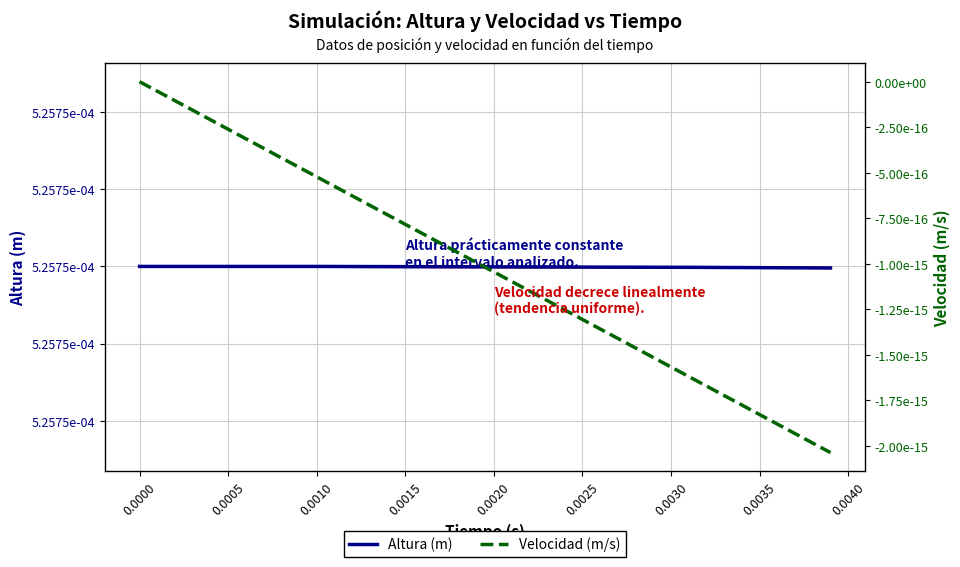

How many data points in Velocidad (m/s) are less than 0?

39